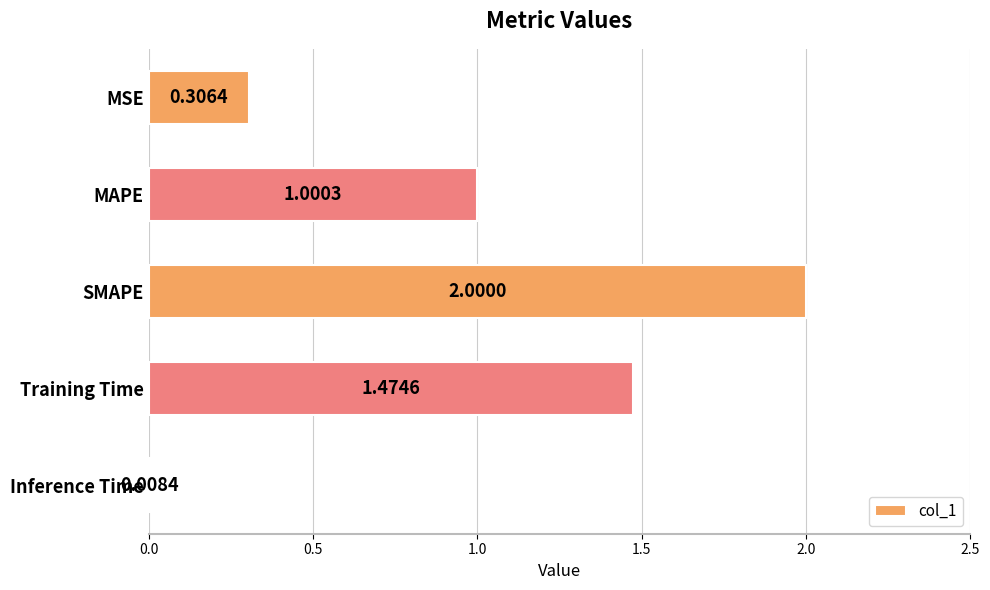

At which category does the chart reach its peak across all series?

SMAPE